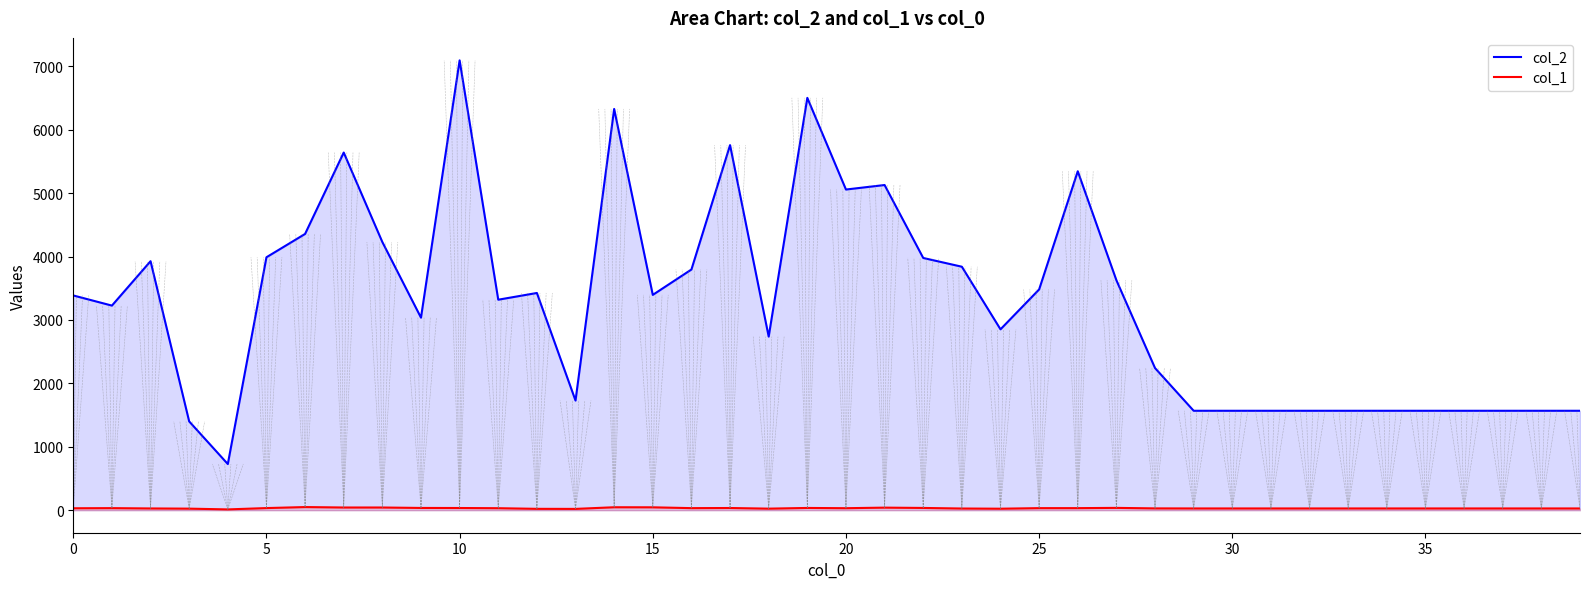

Which series changed the most between 5 and 35?

col_2